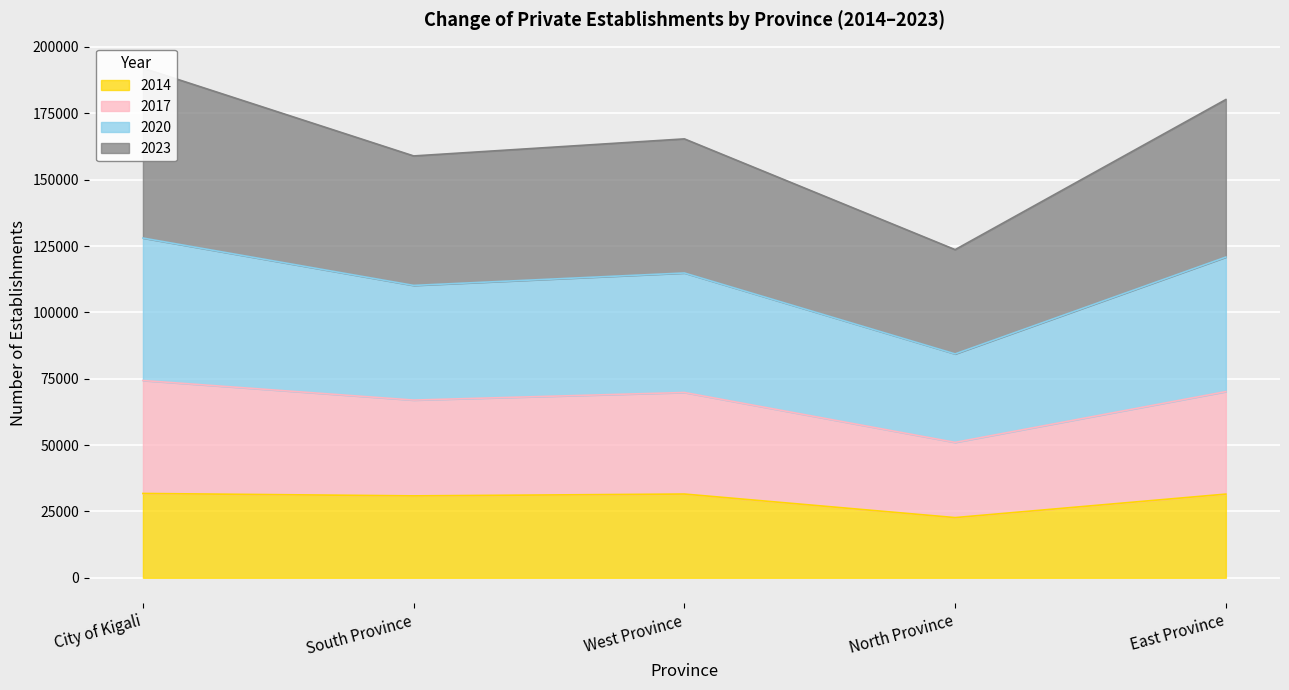

True or false: 2014 and 2017 intersect in this chart.

False